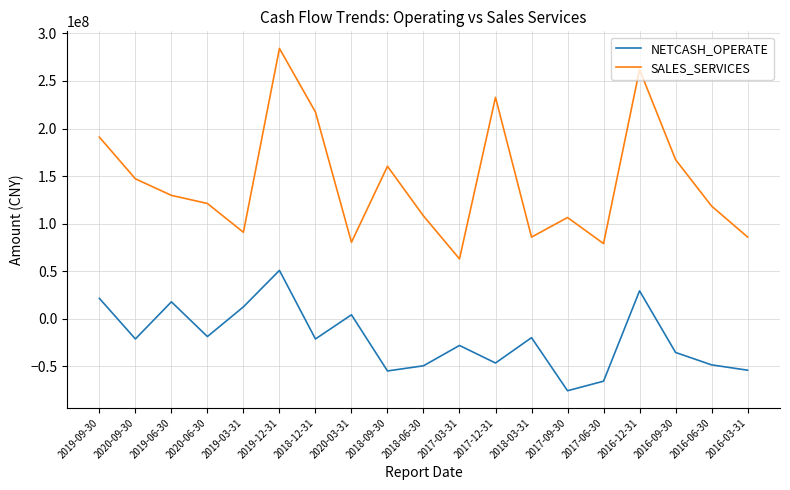

The value of NETCASH_OPERATE at 2017-12-31 is -72637935.4. True or false?

False